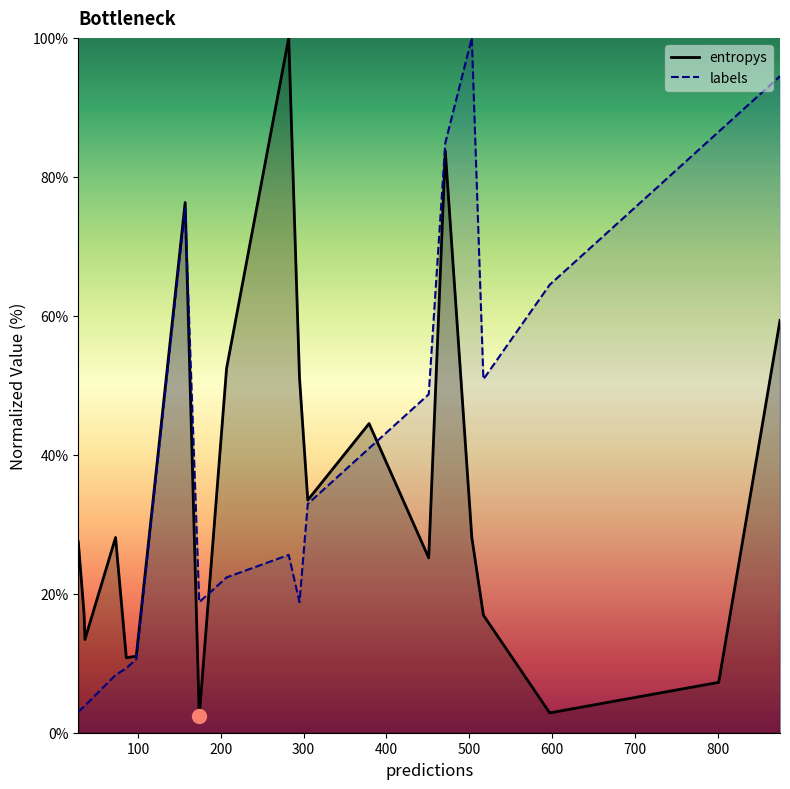

In labels, how many points are higher than both neighbors (excluding endpoints)?

3